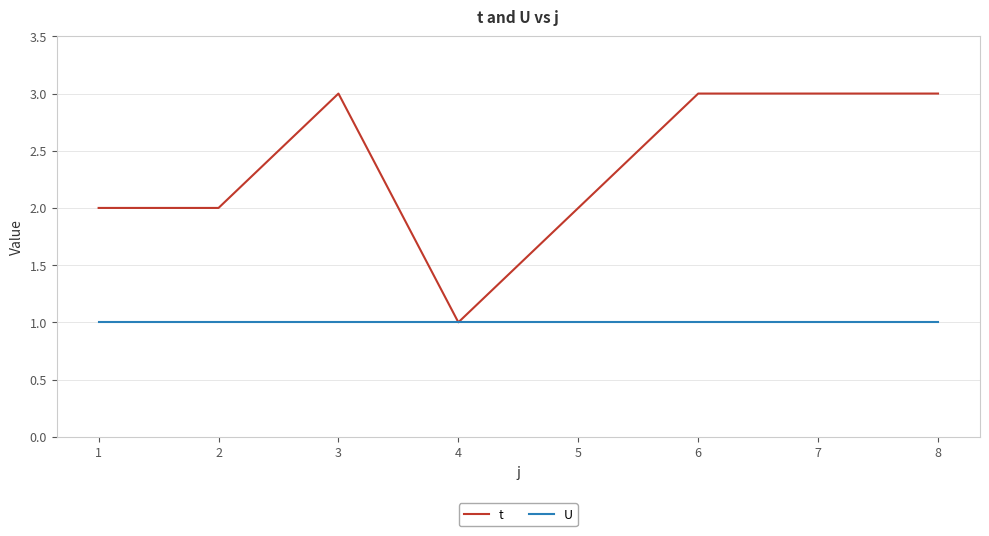

Which series has the widest spread of values?

t